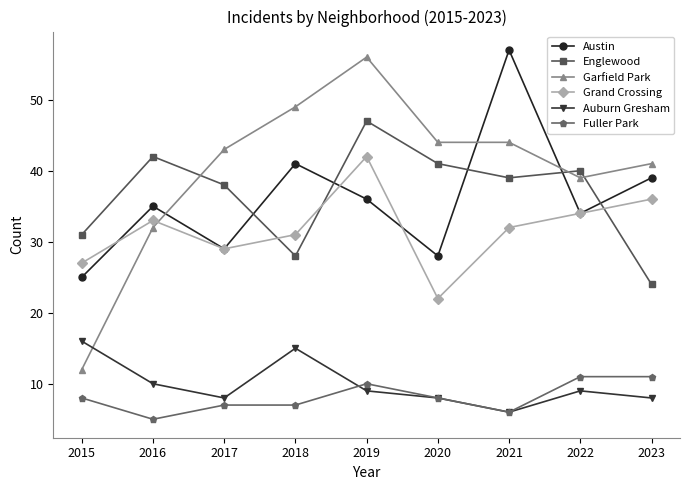

Where is the first local maximum for Grand Crossing?

2016